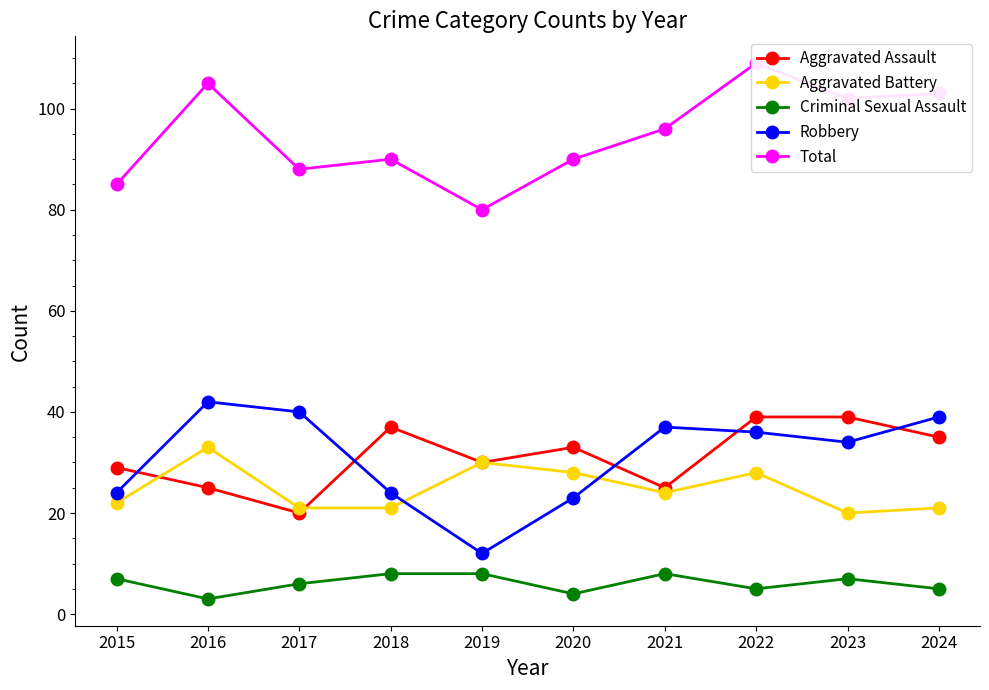

The value of Robbery at 2018 is 24. True or false?

True